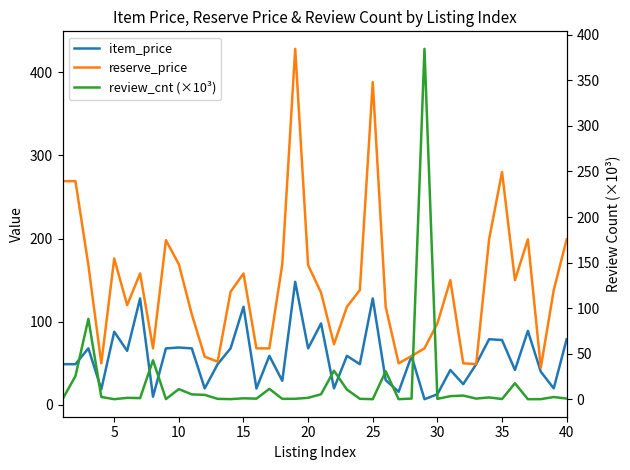

How many data points in reserve_price are less than 138?

20